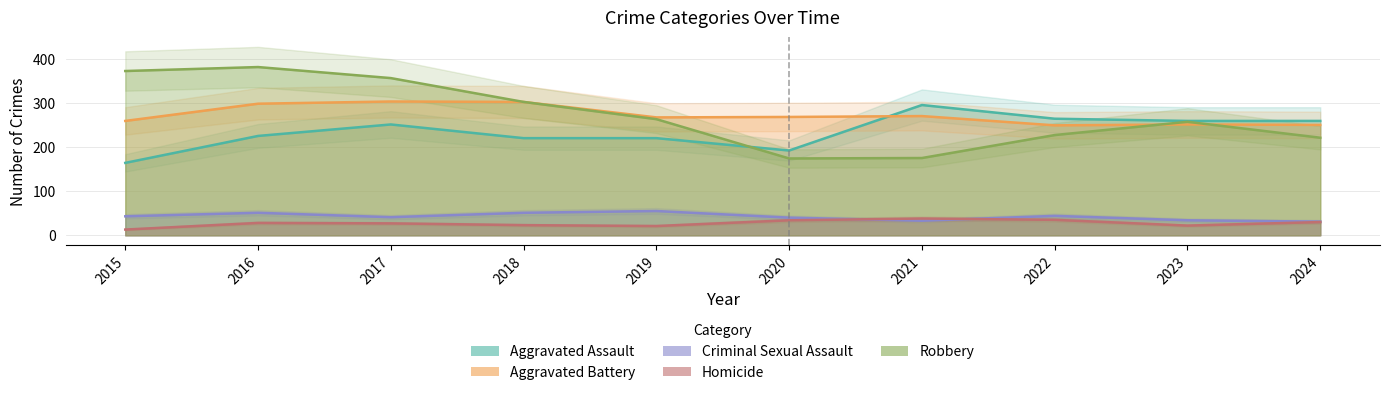

At which label does Criminal Sexual Assault reach its minimum?

2024